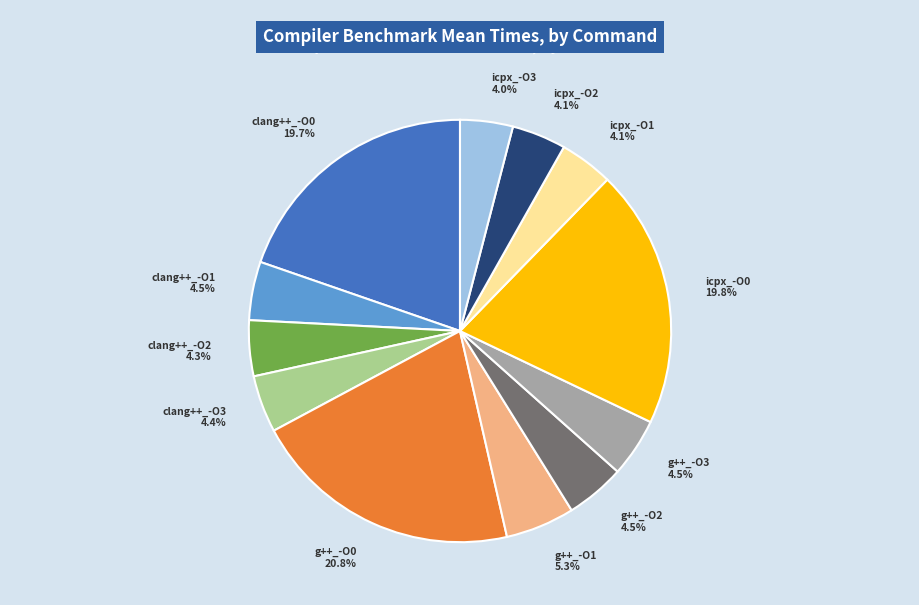

Is the sum of clang++_-O0 and g++_-O1 greater than half?

No